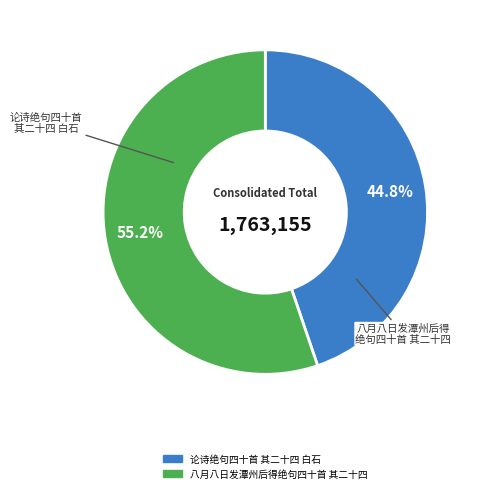

Which slice is the smallest?

论诗绝句四十首 其二十四 白石